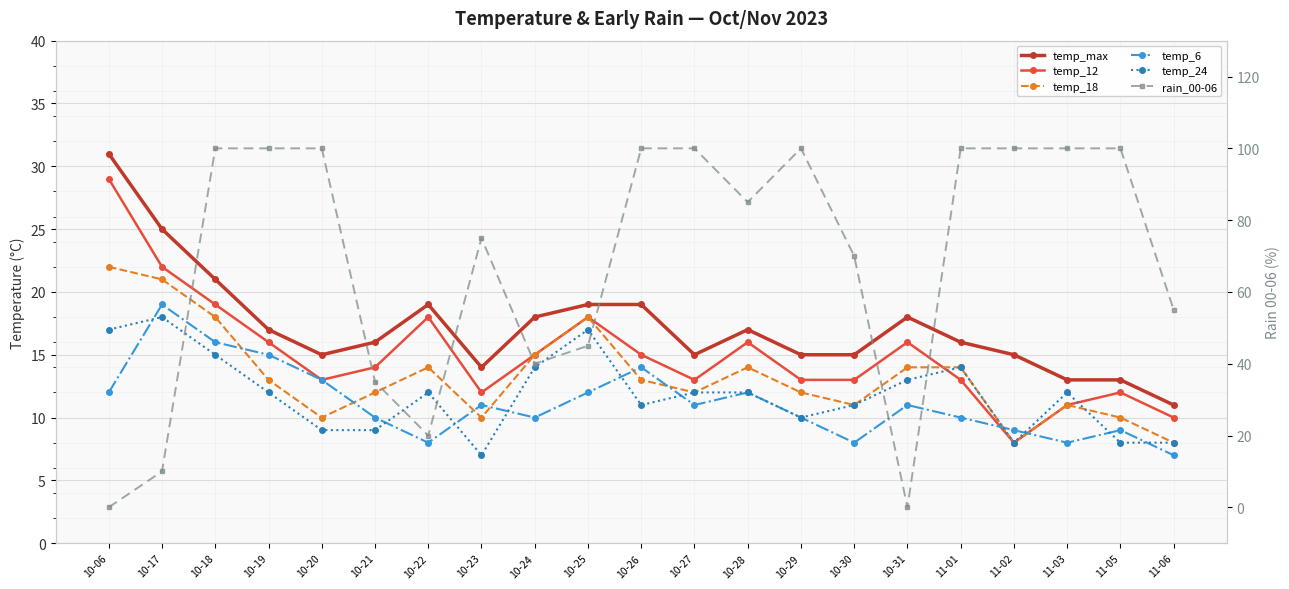

What is the difference between the maximum and minimum values in the temp_24 series?

11